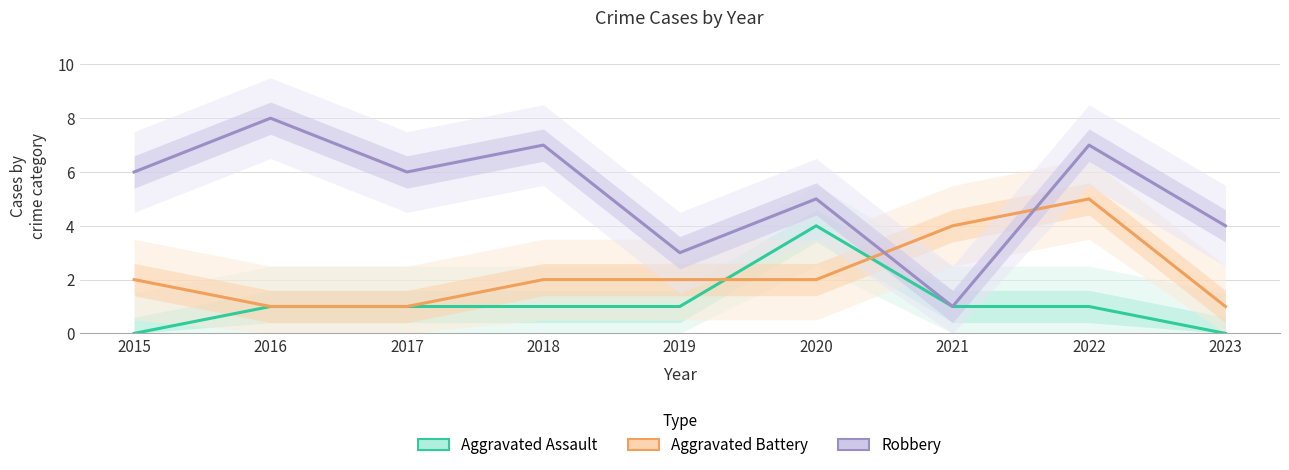

How many data points in Aggravated Assault are less than 1?

2